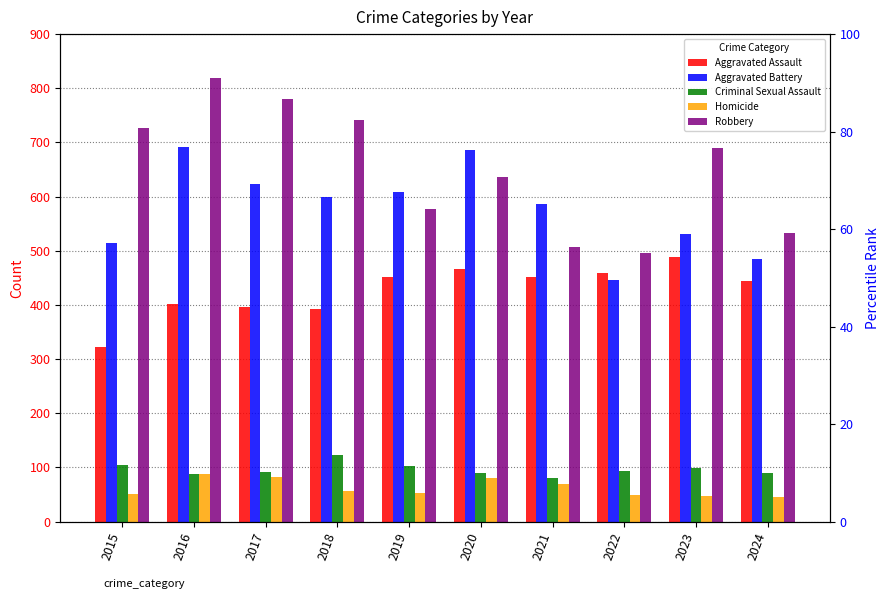

At which category does the chart reach its minimum across all series?

2024